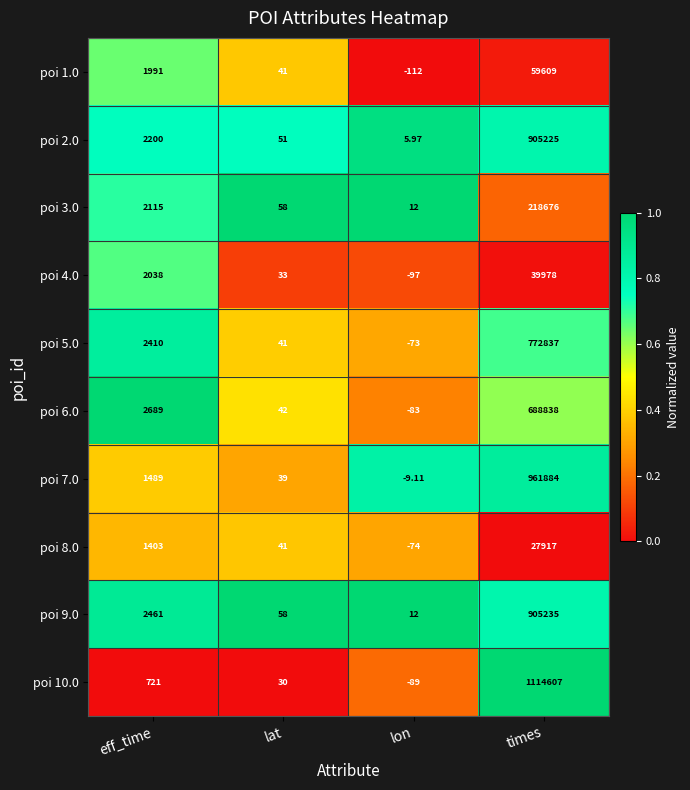

At which category does the chart reach its minimum across all series?

lon